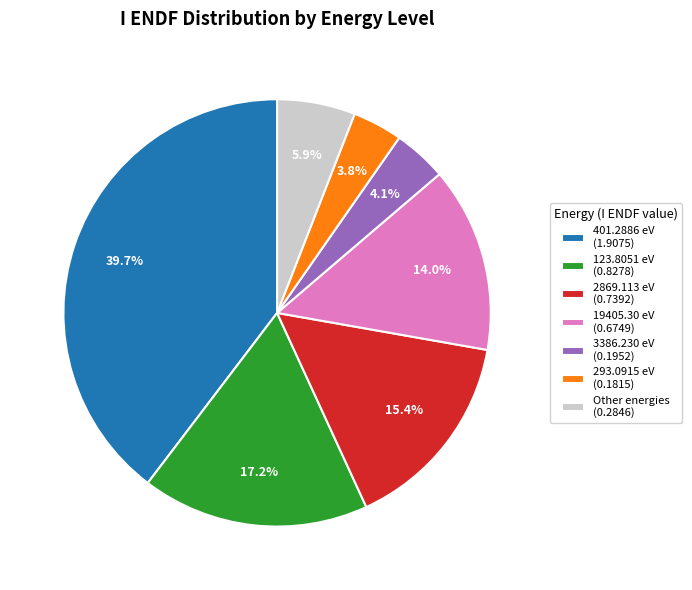

Combined, do 2869.113 eV (0.7392) and Other energies (0.2846) account for over 50%?

No